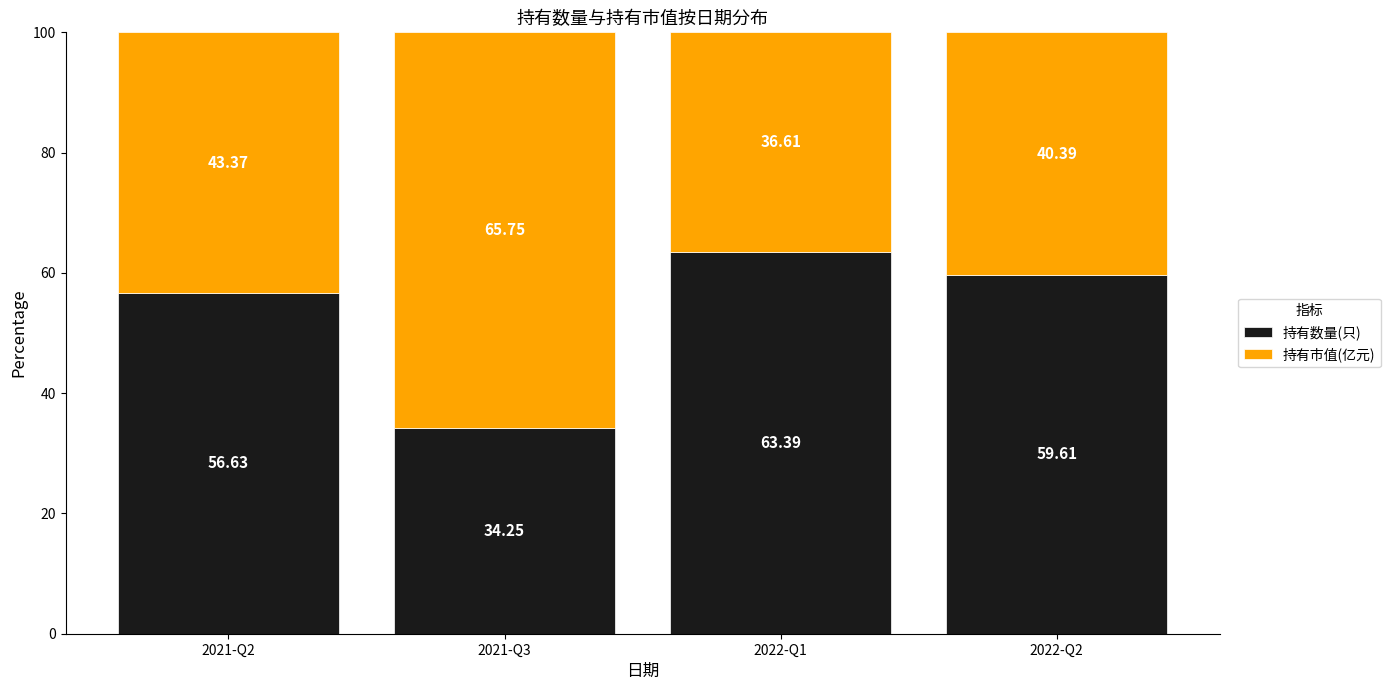

How many series are shown in this chart?

2